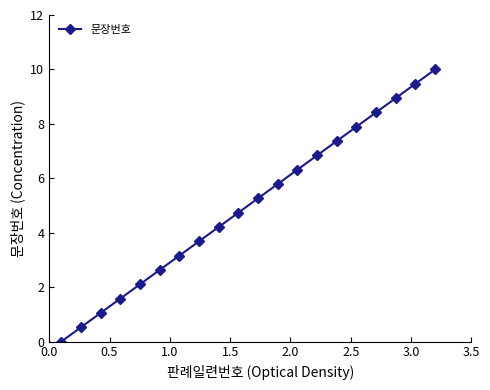

True or false: the data has more than 0 interior local peaks.

False